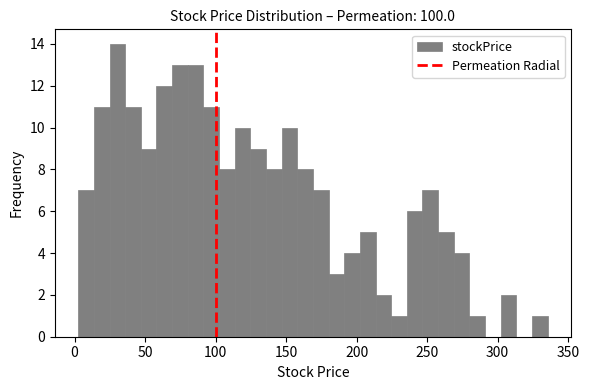

Around what value on the x-axis is the tallest bar? Give the approximate position of its centre, as read against the axis.

30